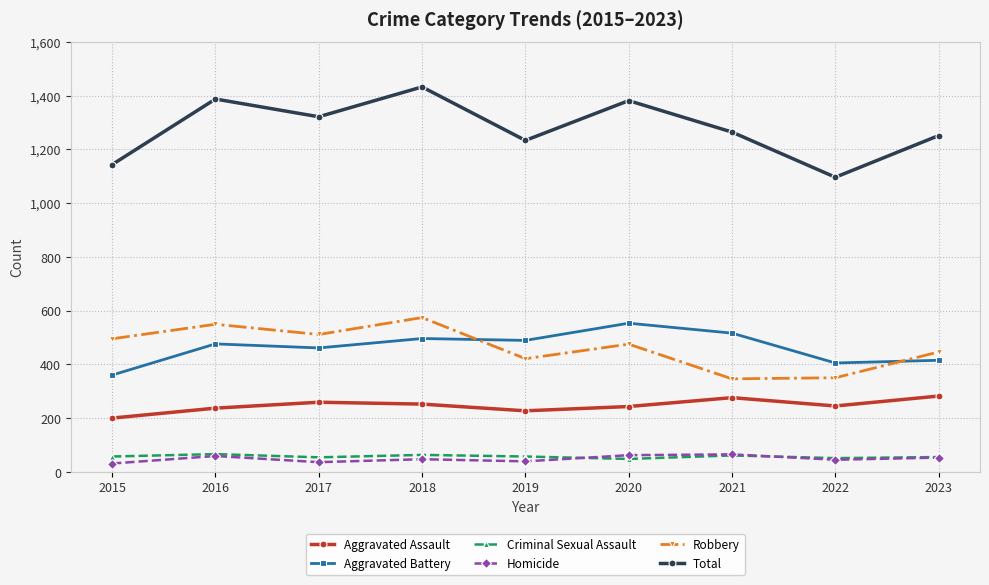

Read the Criminal Sexual Assault value at 2017.

54